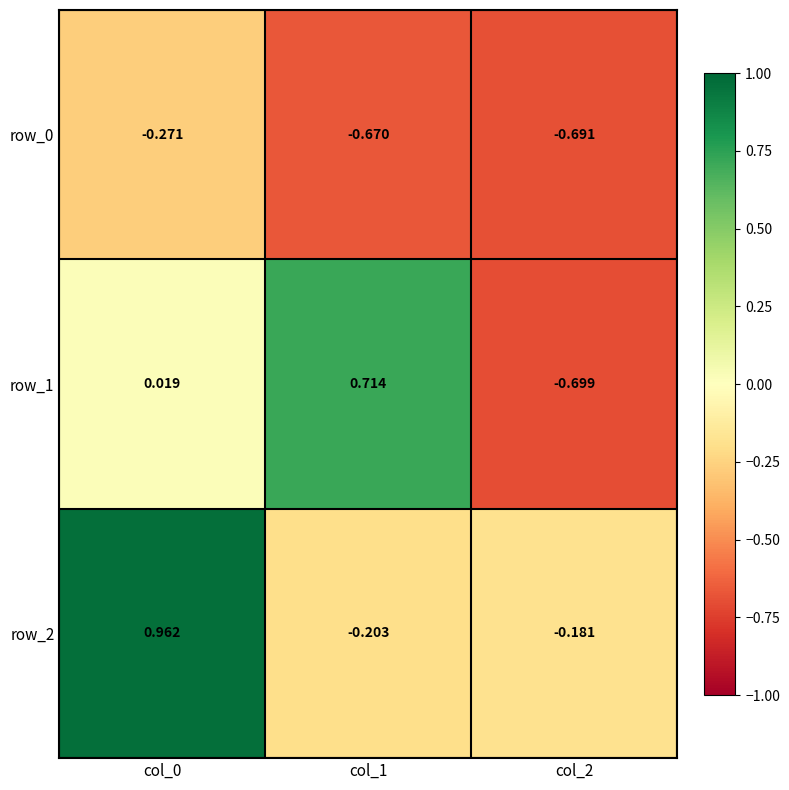

The value of row_0 at col_1 is -1.0. True or false?

False